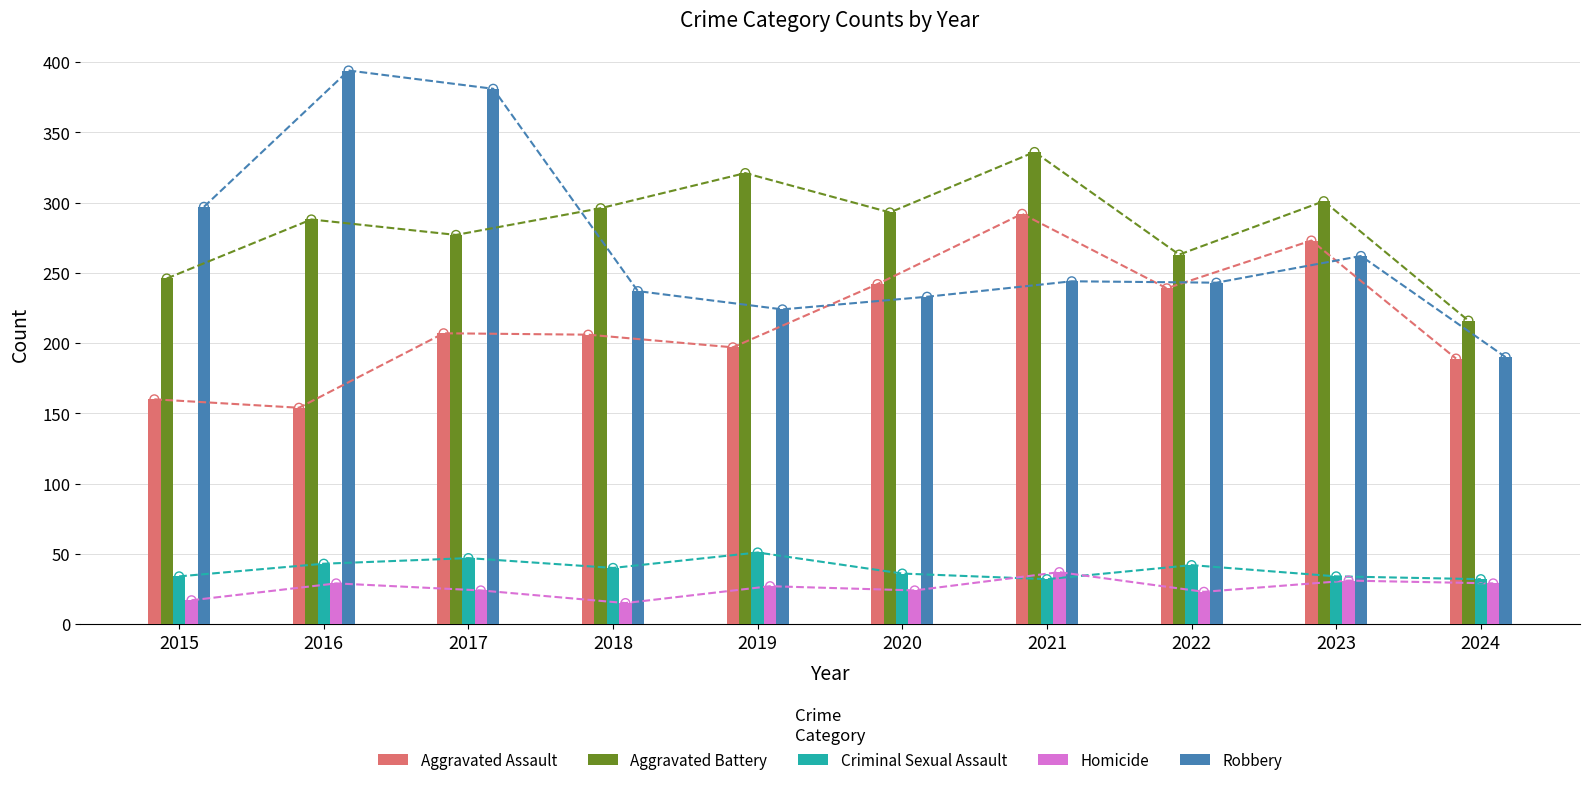

At which category is the sum across all series the highest?

2021